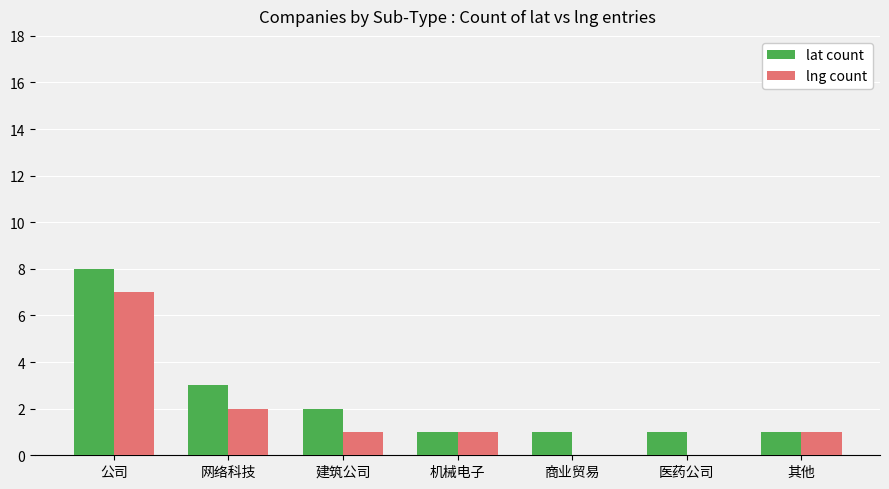

How many categories are shown in the chart?

7